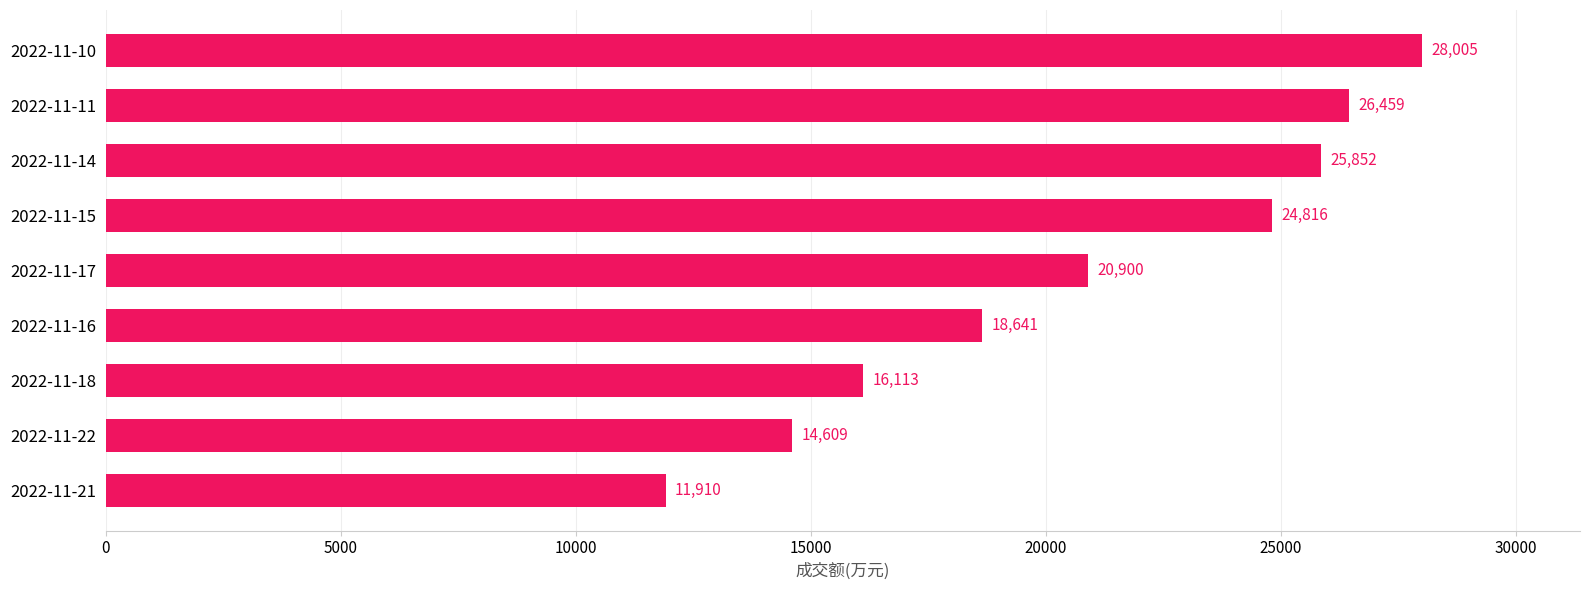

List the labels in order of value, largest first.

2022-11-10, 2022-11-11, 2022-11-14, 2022-11-15, 2022-11-17, 2022-11-16, 2022-11-18, 2022-11-22, 2022-11-21